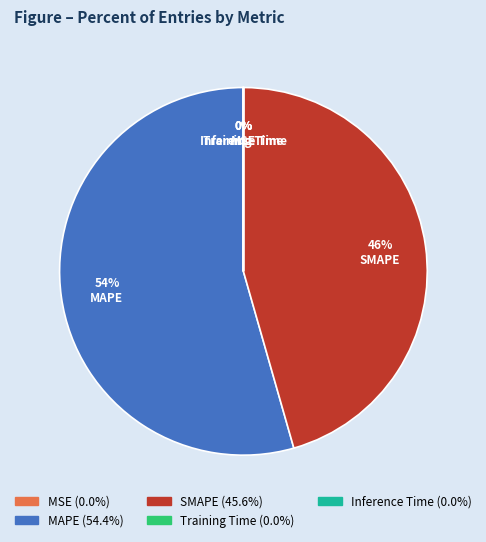

Is MAPE the majority of the pie?

Yes